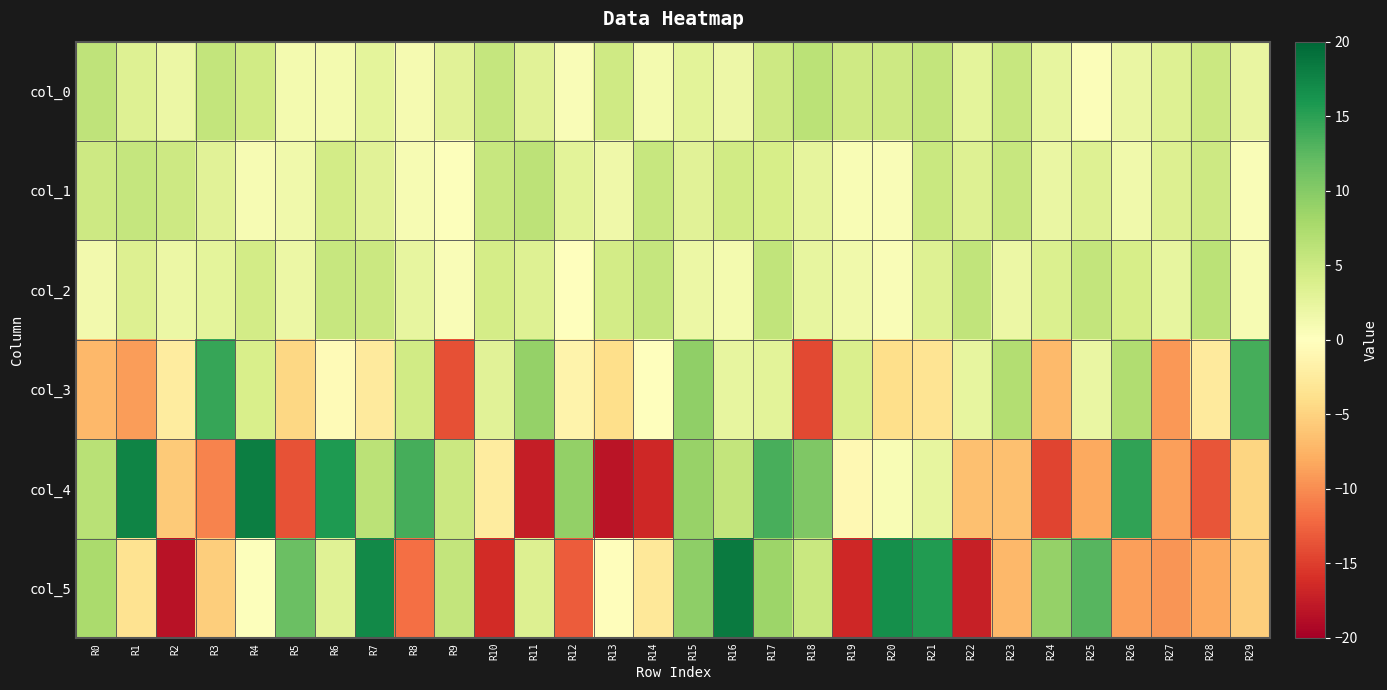

Reading right to left, what are all the values shown in this chart?

col_0: R29=2.2	R28=5.1	R27=3.4	R26=2.1	R25=0.4	R24=2.4	R23=5.4	R22=2.7	R21=5.7	R20=4.9	R19=4.7	R18=6.3	R17=5.0	R16=1.8	R15=2.8	R14=1.1	R13=4.8	R12=0.5	R11=3.0	R10=5.5	R9=3.0	R8=0.9	R7=2.8	R6=1.1	R5=1.2	R4=4.6	R3=5.6	R2=1.9	R1=3.4	R0=6.0
col_1: R29=0.5	R28=4.9	R27=3.6	R26=1.4	R25=3.4	R24=2.1	R23=5.4	R22=3.3	R21=5.3	R20=0.6	R19=0.6	R18=2.6	R17=4.1	R16=4.6	R15=3.1	R14=5.4	R13=1.7	R12=2.9	R11=6.2	R10=5.4	R9=0.3	R8=0.9	R7=3.0	R6=4.5	R5=1.5	R4=0.9	R3=3.1	R2=4.9	R1=5.5	R0=4.9
col_2: R29=0.9	R28=6.4	R27=2.4	R26=4.1	R25=5.8	R24=3.7	R23=1.9	R22=5.9	R21=3.4	R20=0.6	R19=1.4	R18=2.4	R17=5.9	R16=1.1	R15=1.9	R14=5.6	R13=4.4	R12=0.0	R11=3.4	R10=4.2	R9=0.6	R8=2.4	R7=5.1	R6=5.4	R5=1.9	R4=4.4	R3=2.7	R2=1.9	R1=3.6	R0=1.3
col_3: R29=13.7	R28=-2.6	R27=-9.3	R26=7.1	R25=2.1	R24=-6.9	R23=7.0	R22=2.4	R21=-3.4	R20=-3.9	R19=3.8	R18=-14.3	R17=2.9	R16=2.4	R15=9.2	R14=0.0	R13=-4.0	R12=-1.5	R11=9.0	R10=3.1	R9=-13.8	R8=4.6	R7=-2.5	R6=-0.5	R5=-4.6	R4=4.0	R3=14.5	R2=-2.4	R1=-9.0	R0=-7.1
col_4: R29=-4.8	R28=-13.5	R27=-8.9	R26=14.7	R25=-8.3	R24=-14.5	R23=-6.4	R22=-6.5	R21=2.4	R20=0.7	R19=-0.8	R18=10.4	R17=13.5	R16=5.7	R15=8.9	R14=-16.7	R13=-18.2	R12=9.1	R11=-17.5	R10=-2.4	R9=5.0	R8=13.6	R7=6.4	R6=15.8	R5=-13.6	R4=18.1	R3=-10.5	R2=-5.7	R1=17.5	R0=6.4
col_5: R29=-5.5	R28=-8.2	R27=-9.4	R26=-8.8	R25=12.8	R24=8.9	R23=-7.1	R22=-17.3	R21=15.6	R20=16.7	R19=-16.7	R18=5.3	R17=8.5	R16=18.4	R15=9.5	R14=-2.8	R13=-0.3	R12=-13.0	R11=3.5	R10=-16.4	R9=5.7	R8=-11.8	R7=17.0	R6=3.1	R5=11.6	R4=0.3	R3=-5.4	R2=-18.4	R1=-3.5	R0=7.5